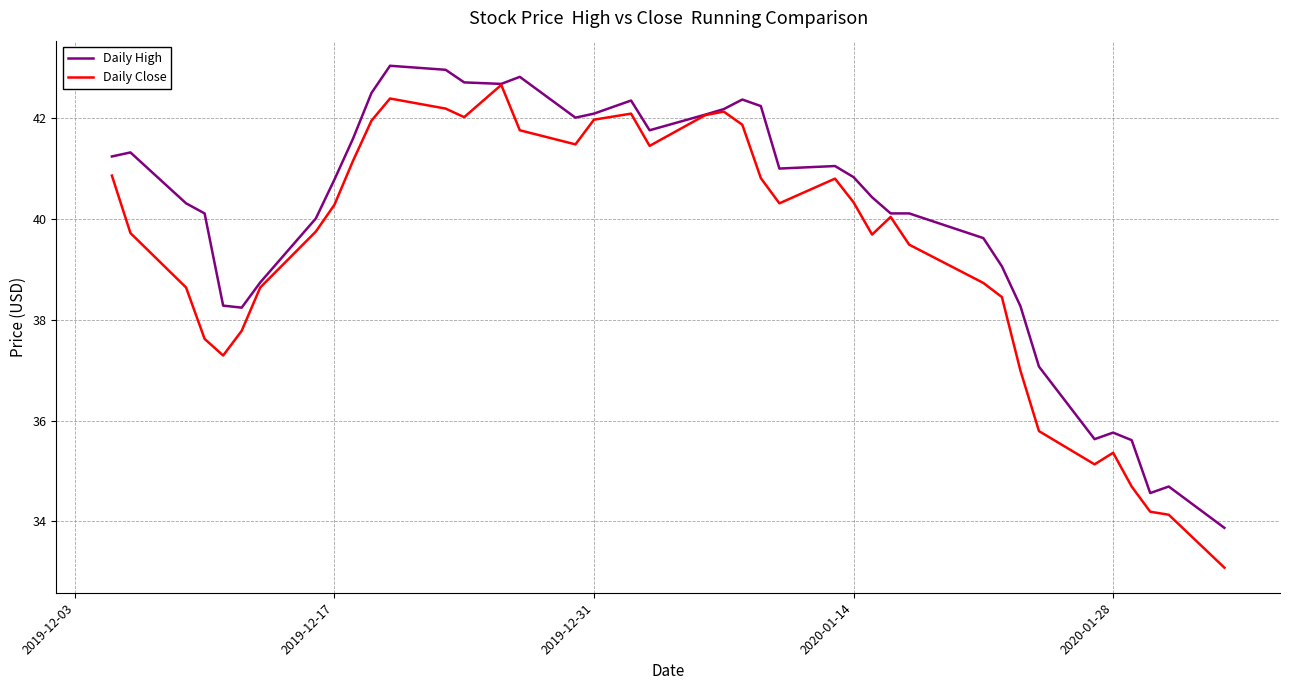

What are all the series names shown in the legend?

Daily High, Daily Close